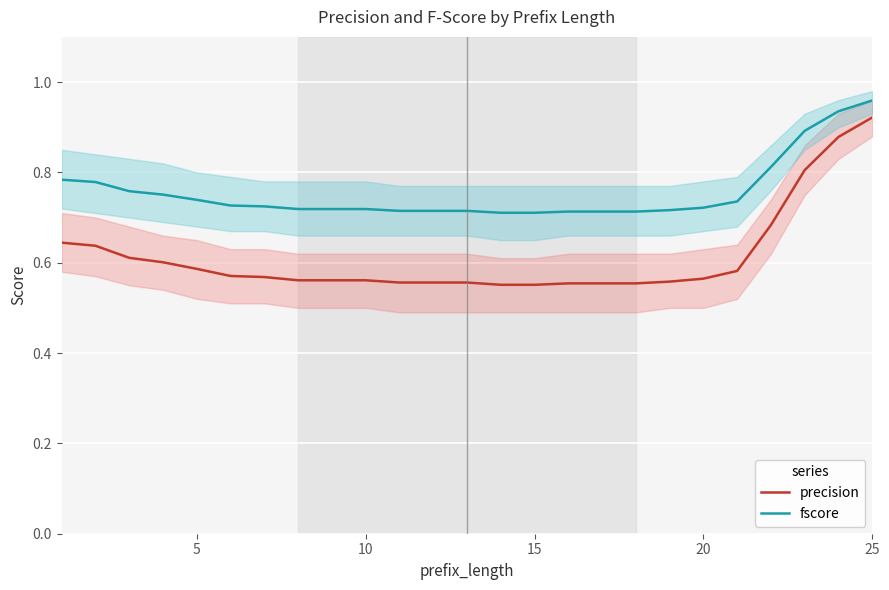

List the series in order of their peak value, highest first.

fscore, precision